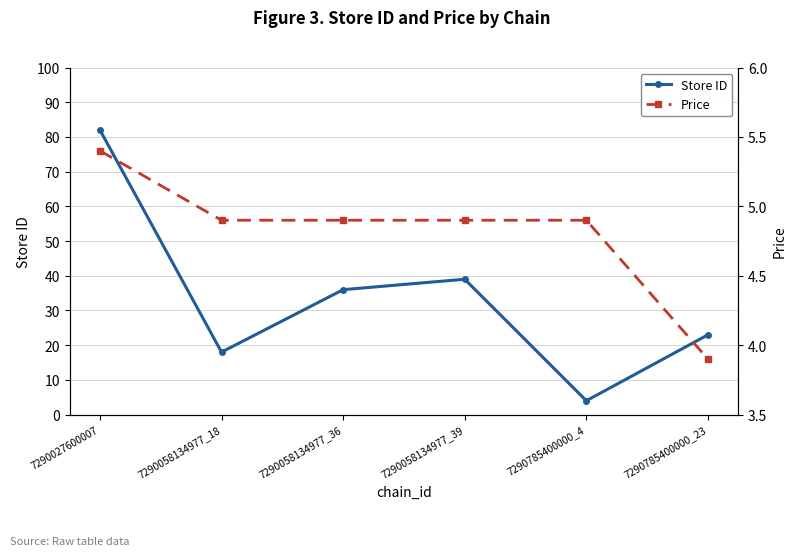

What are all the series names shown in the legend?

Store ID, Price